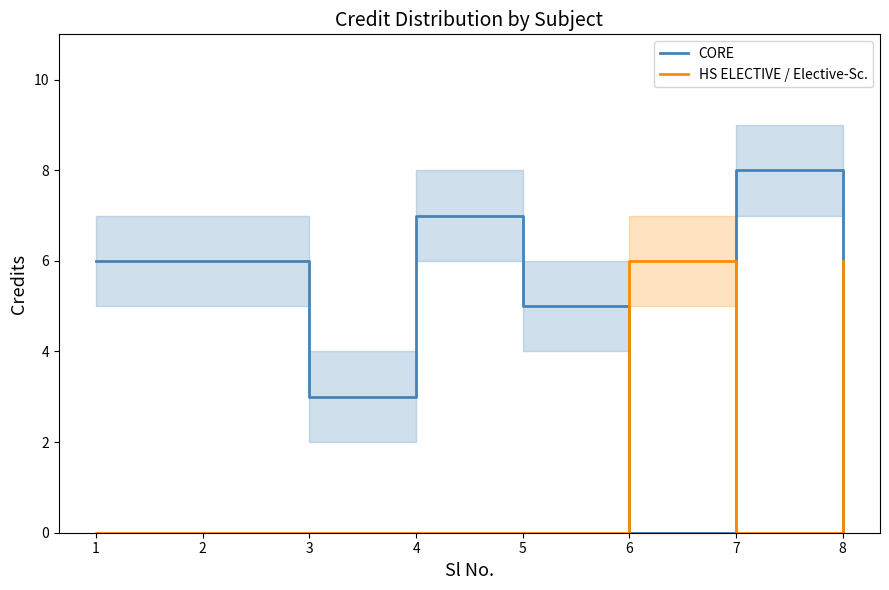

Reading right to left, transcribe all the data shown in this chart.

CORE: 8=0	7=8	6=0	5=5	4=7	3=3	2=6	1=6
HS ELECTIVE / Elective-Sc.: 8=6	7=0	6=6	5=0	4=0	3=0	2=0	1=0